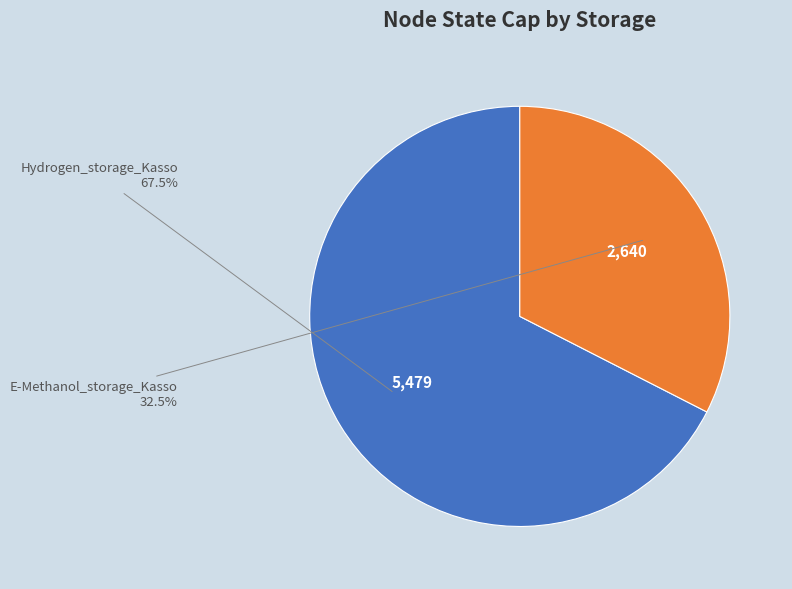

Is there any slice that represents more than half of the pie?

Yes